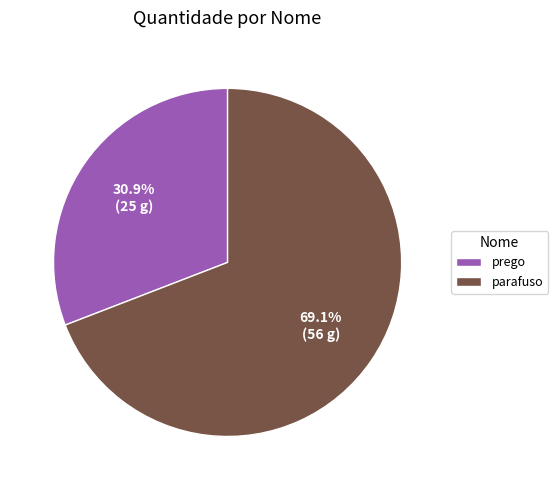

To the nearest percent, what is the combined percentage of parafuso and prego?

100%